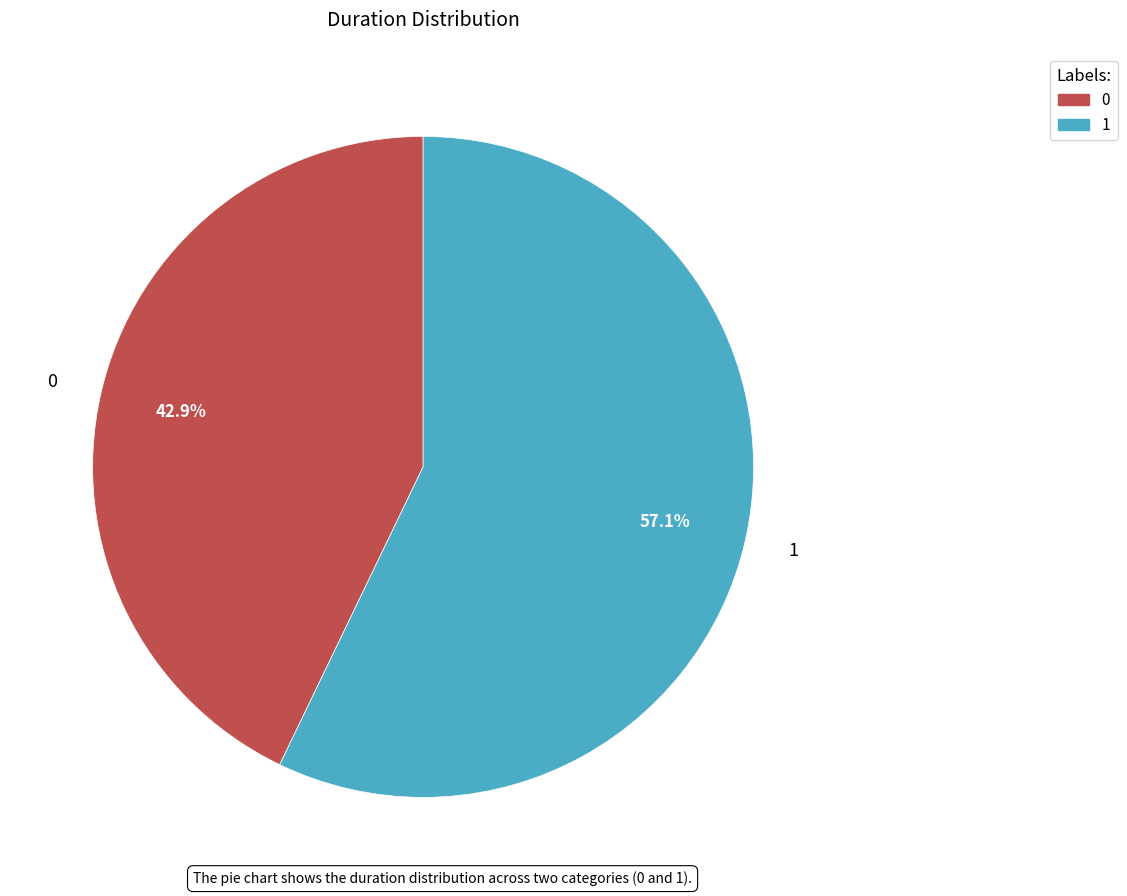

Is it true that 1 is 48% of the pie?

False